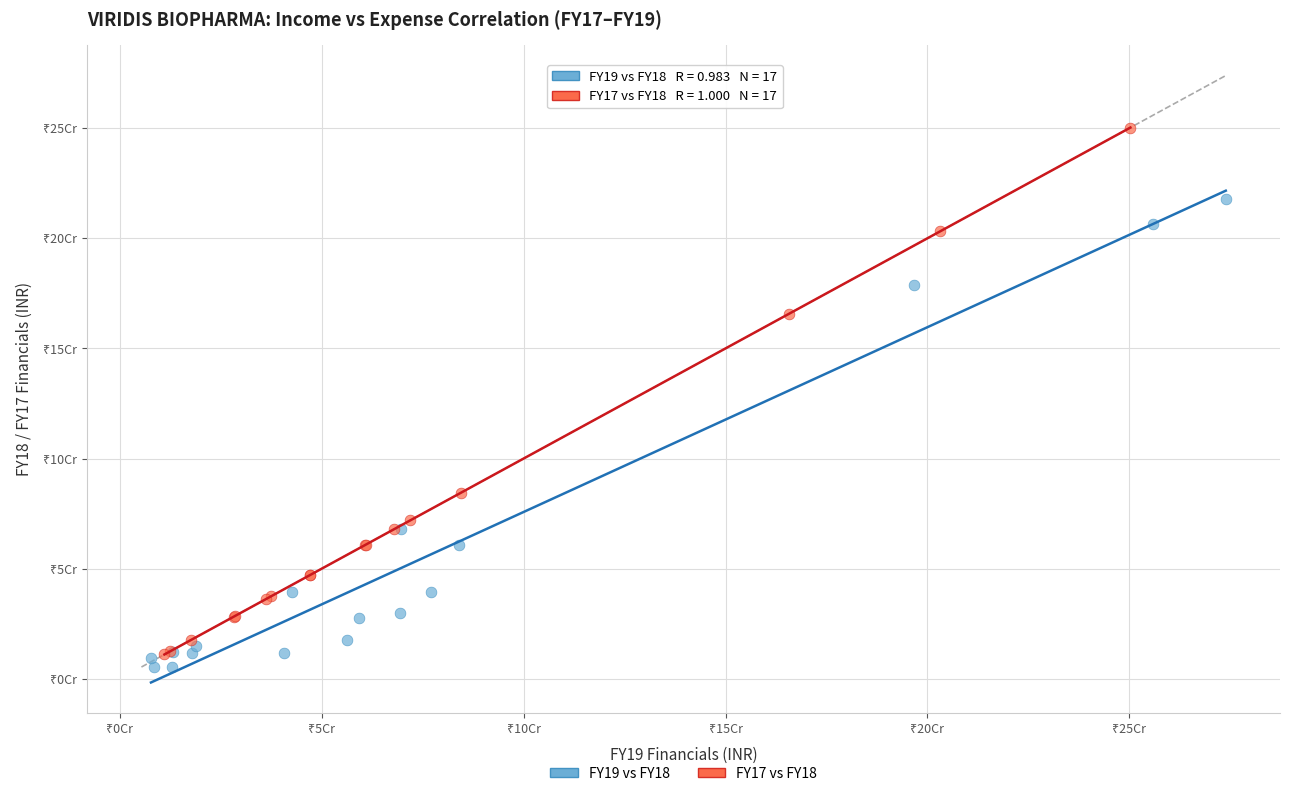

Which series reaches the maximum Y coordinate?

FY17 vs FY18